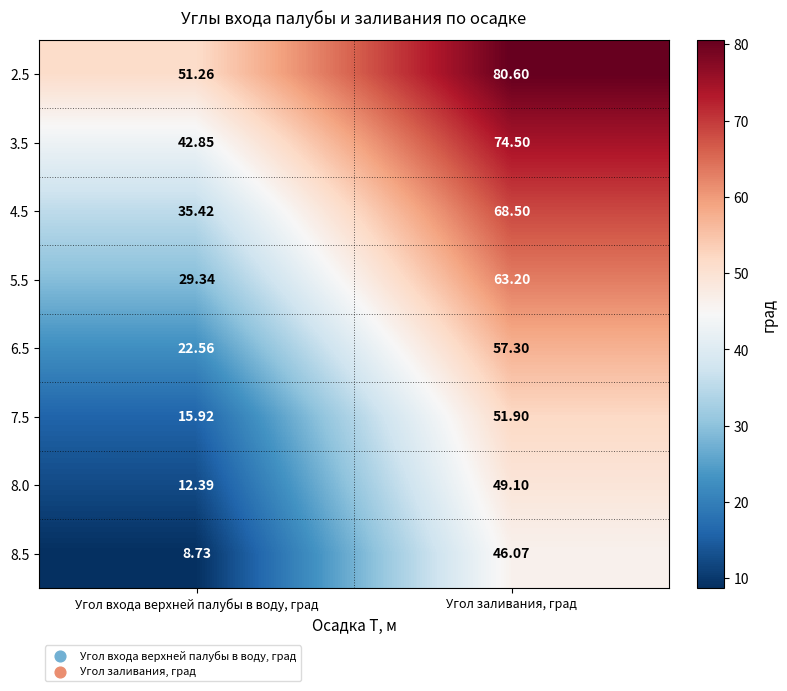

Where is 8.5 nearest to the value 27?

Угол входа верхней палубы в воду, град